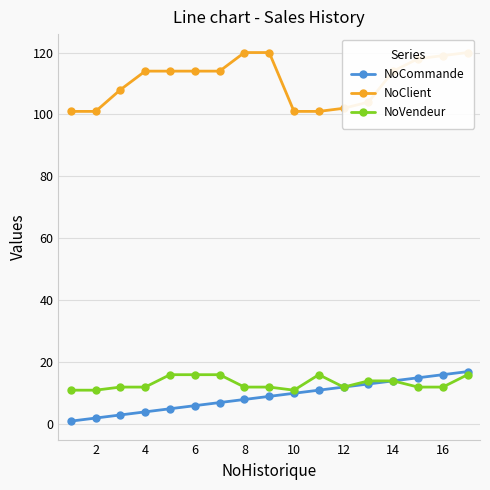

What are all the series names shown in the legend?

NoCommande, NoClient, NoVendeur